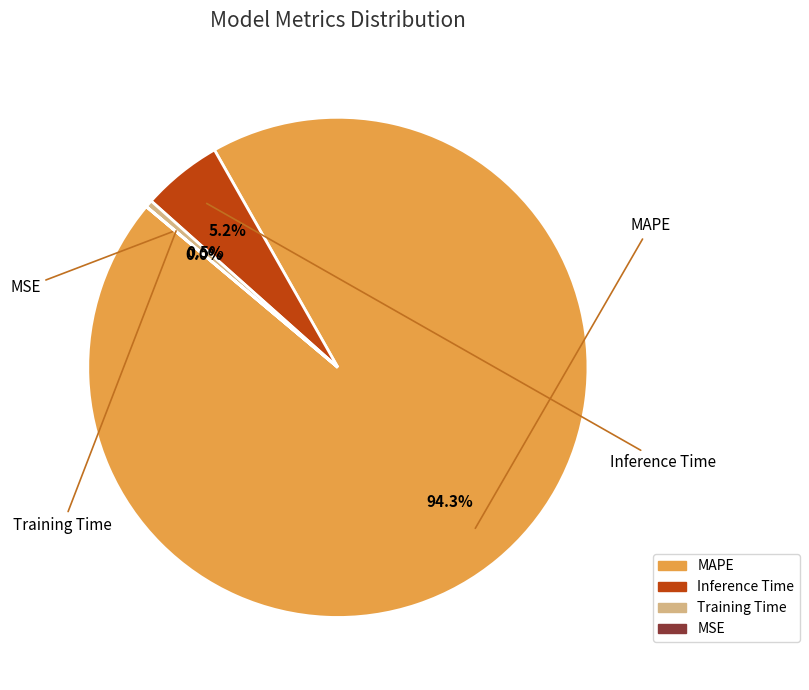

Between Training Time and MAPE, which is larger?

MAPE